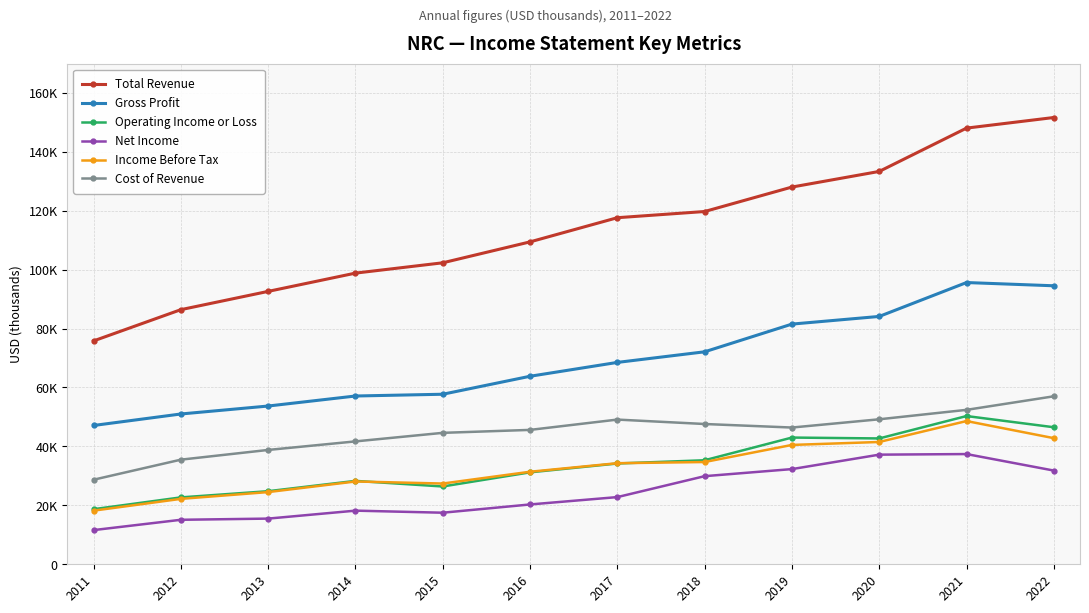

The value of Income Before Tax at 2015 is 39427. True or false?

False